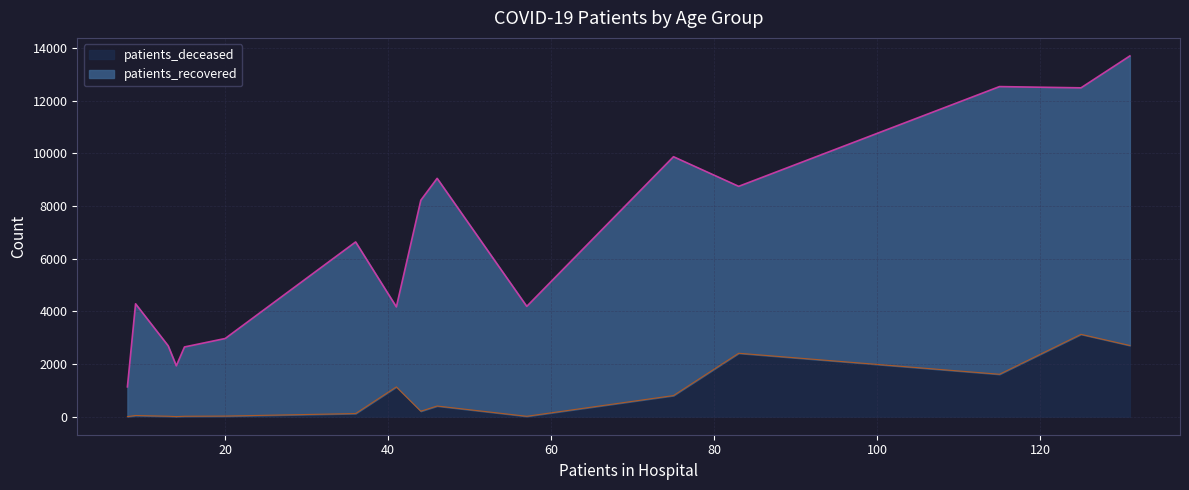

What is the highest value of the patients_deceased series?

3126